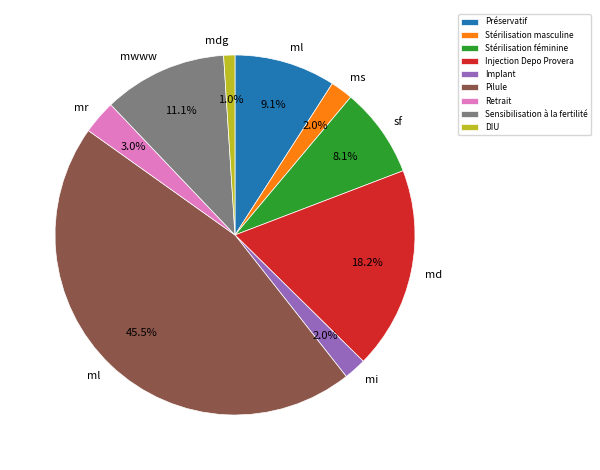

Which has a higher value, Pilule or Retrait?

Pilule